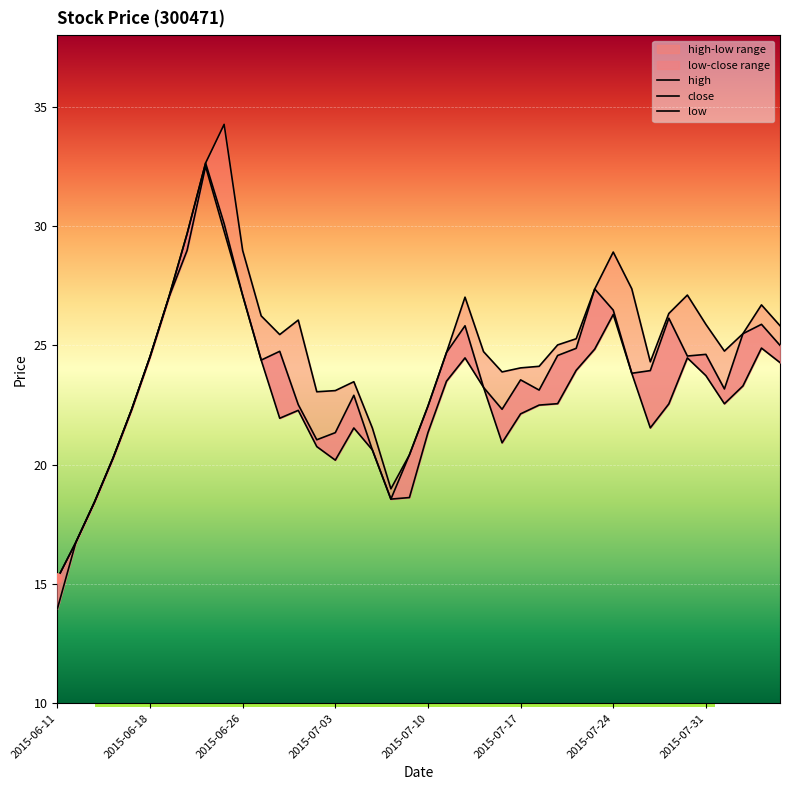

Which series has the widest spread of Y values?

high